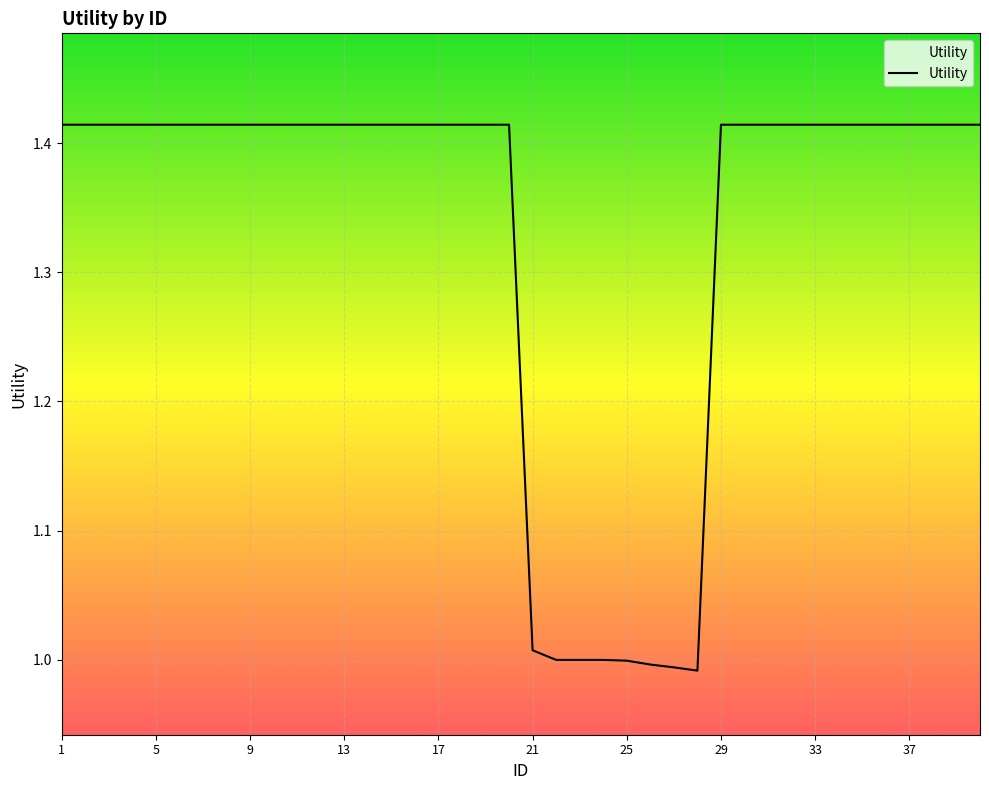

What is the difference between the maximum and minimum values?

0.4